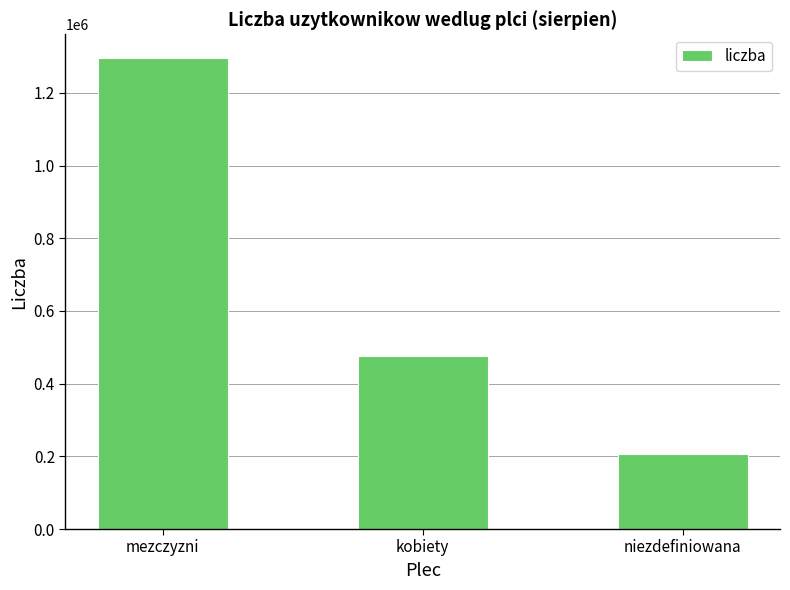

Reading right to left, extract all data points from this chart.

niezdefiniowana=205380	kobiety=475485	mezczyzni=1296312